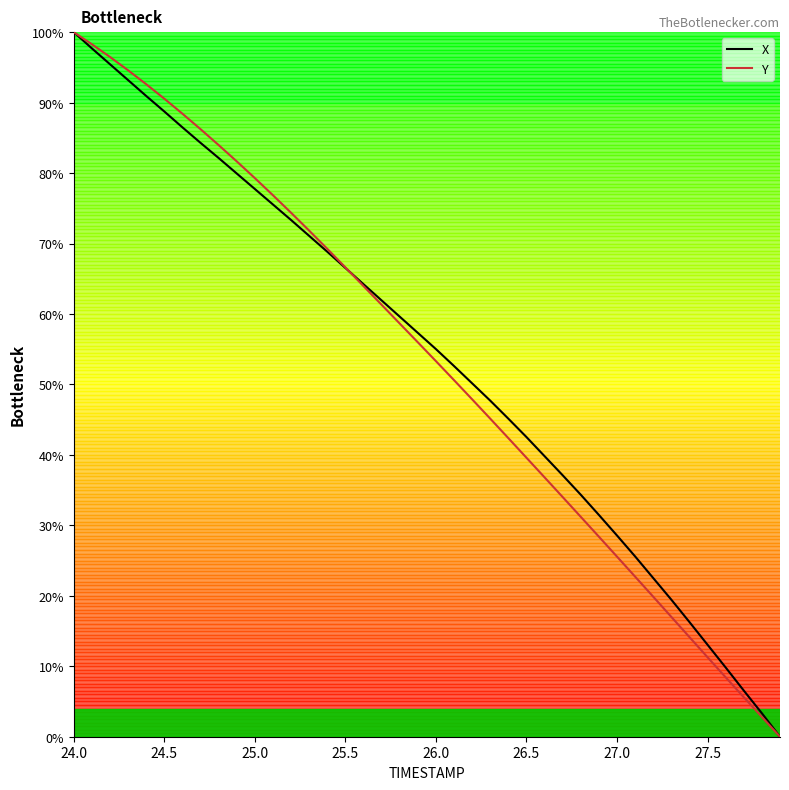

What is the maximum value shown in the chart?

100.0